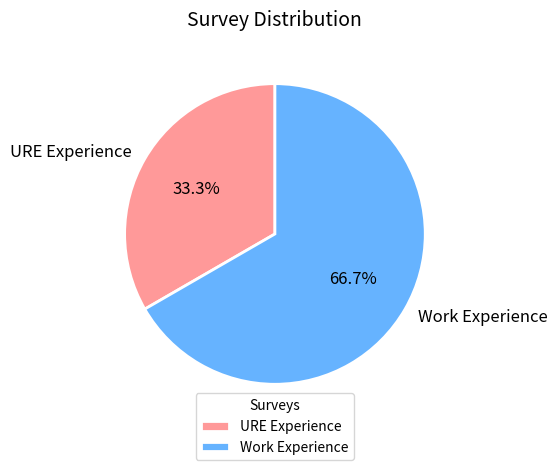

Between URE Experience and Work Experience, which is larger?

Work Experience